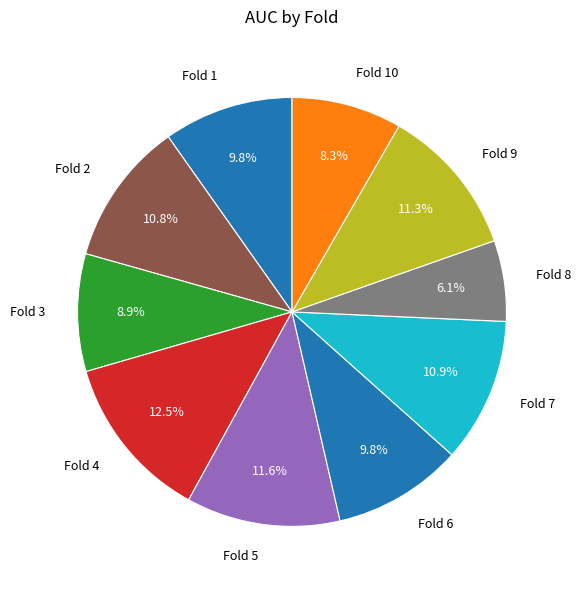

Count the number of slices in the pie.

10